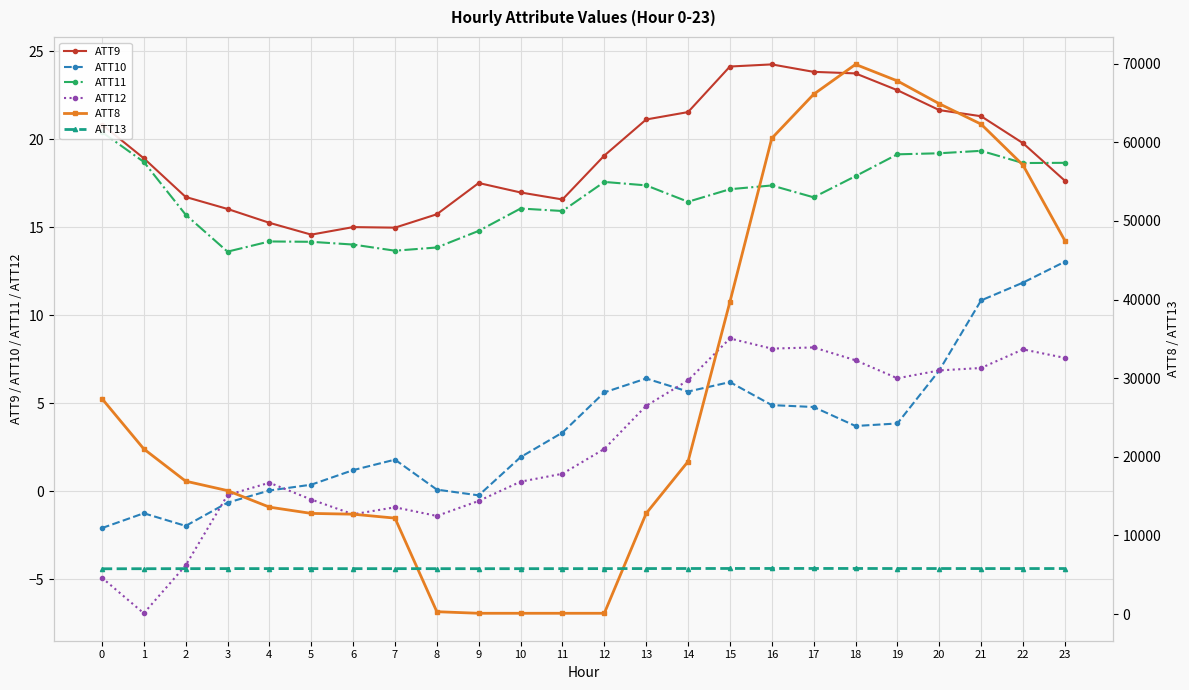

True or false: ATT9 and ATT12 cross at least once.

False